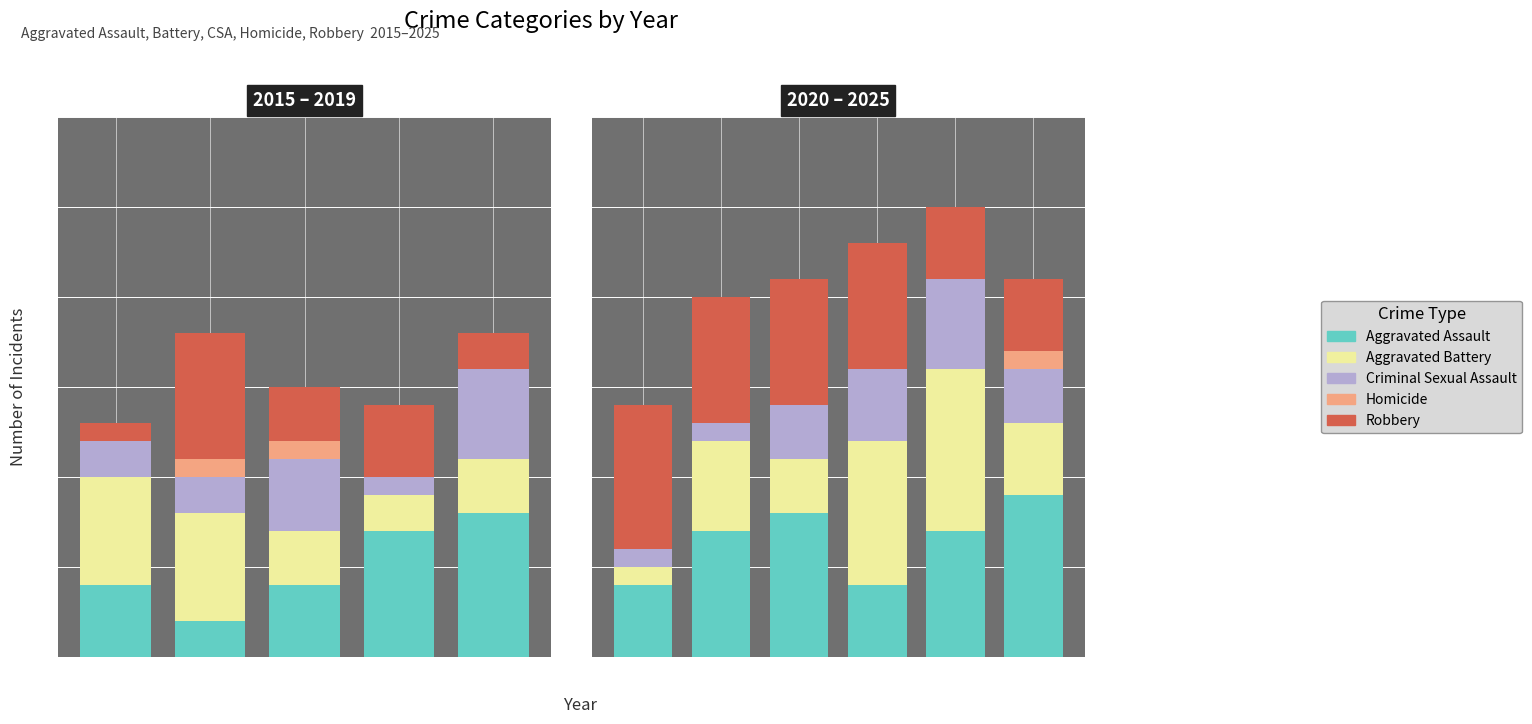

The Robbery series shows 3 at 2021. True or false?

False